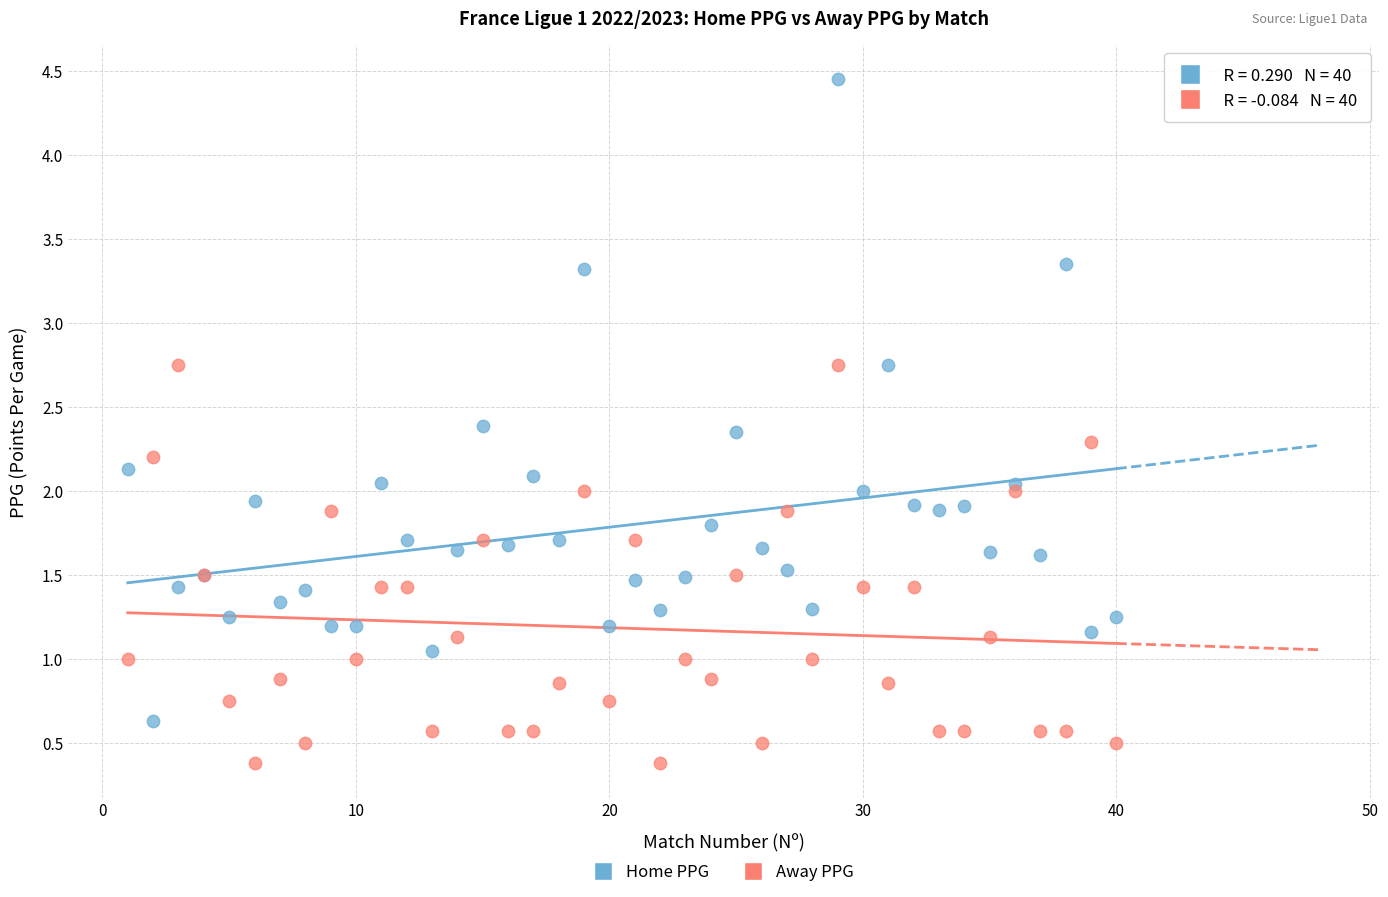

Which series has the widest spread of Y values?

Home PPG